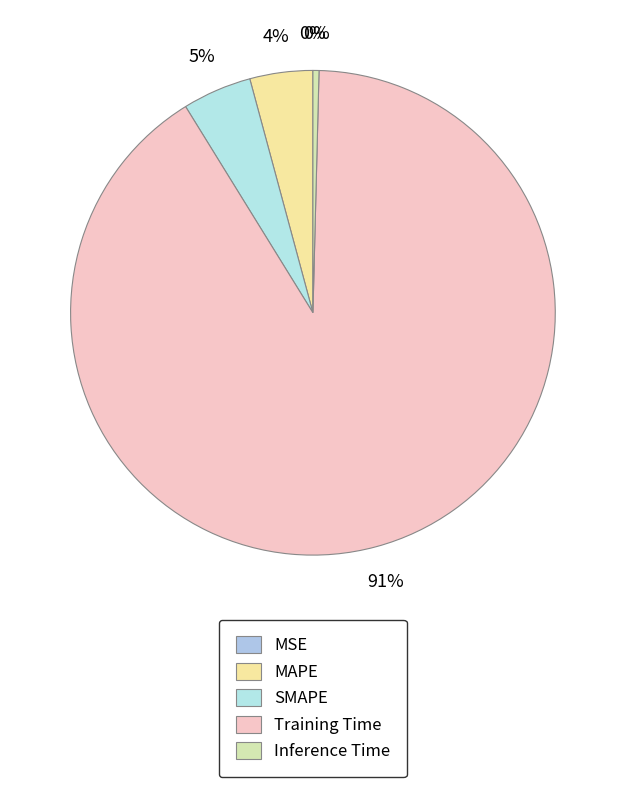

To the nearest percent, what is the combined percentage of SMAPE and MSE?

5%